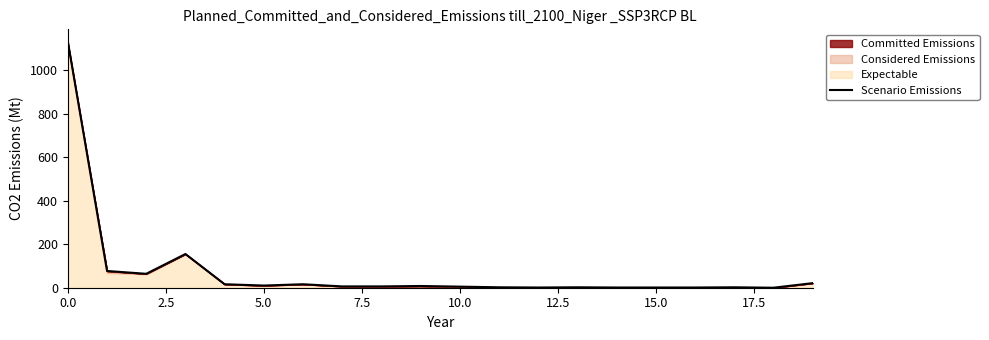

Reading left to right, list all the values displayed in this chart.

1131	77	64	155	16	10	16	6	6	8	5	2	1	2	1	1	1	2	0	21